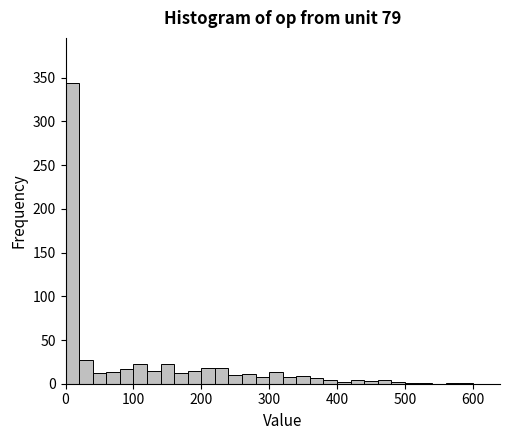

Read against the x-axis, roughly where is the centre of the tallest bar?

10